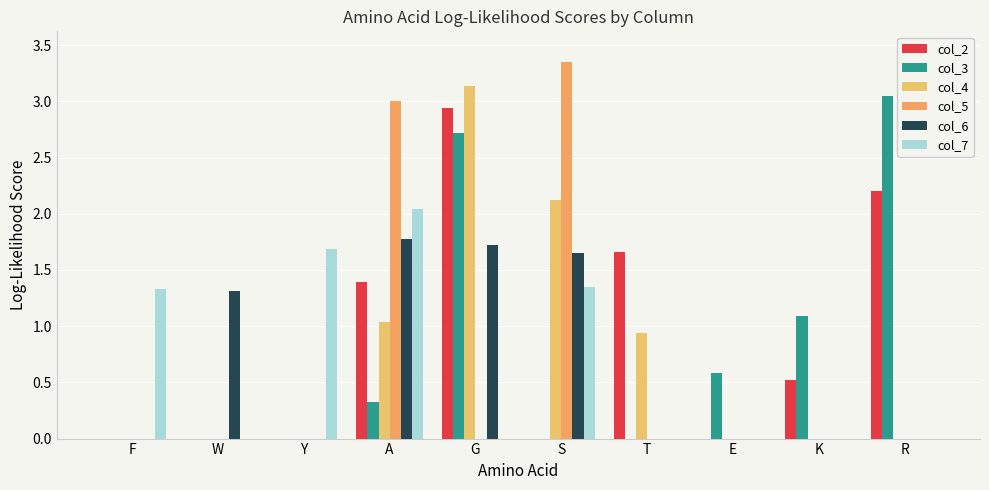

Rank the categories by col_7 value from highest to lowest.

A, Y, S, F, W, G, T, E, K, R